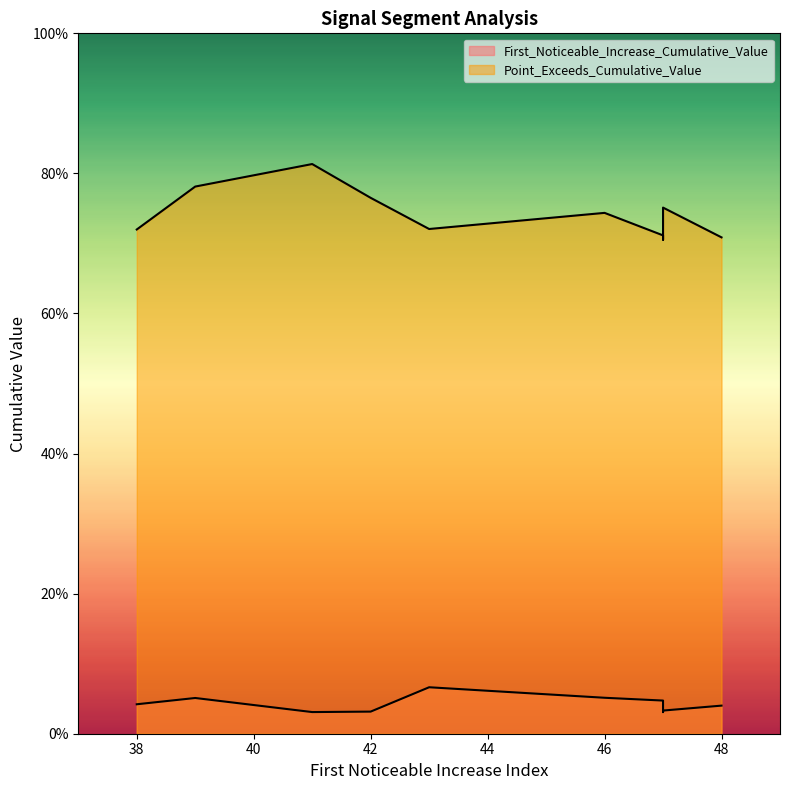

True or false: First_Noticeable_Increase_Cumulative_Value and Point_Exceeds_Cumulative_Value cross at least once.

False